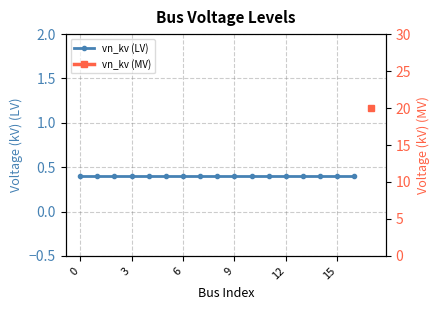

True or false: vn_kv (LV) and vn_kv (MV) cross at least once.

False